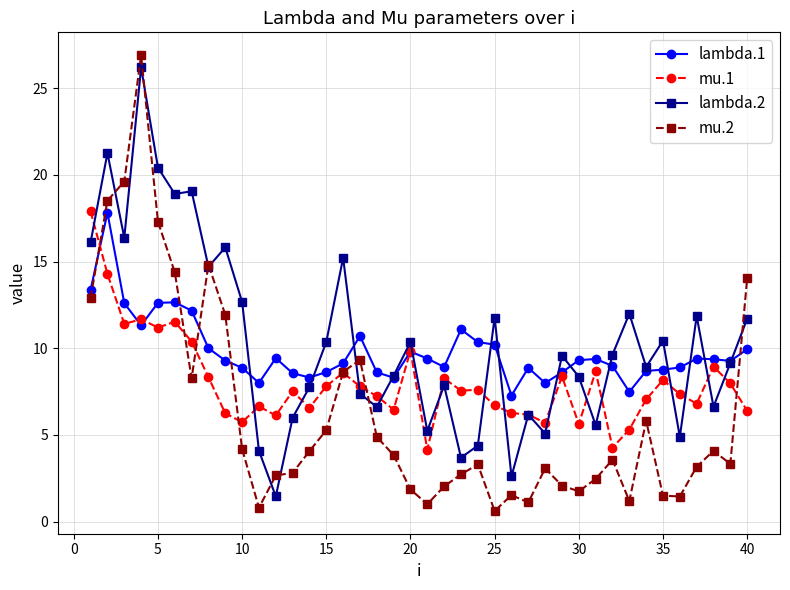

What is the greatest value displayed?

26.9